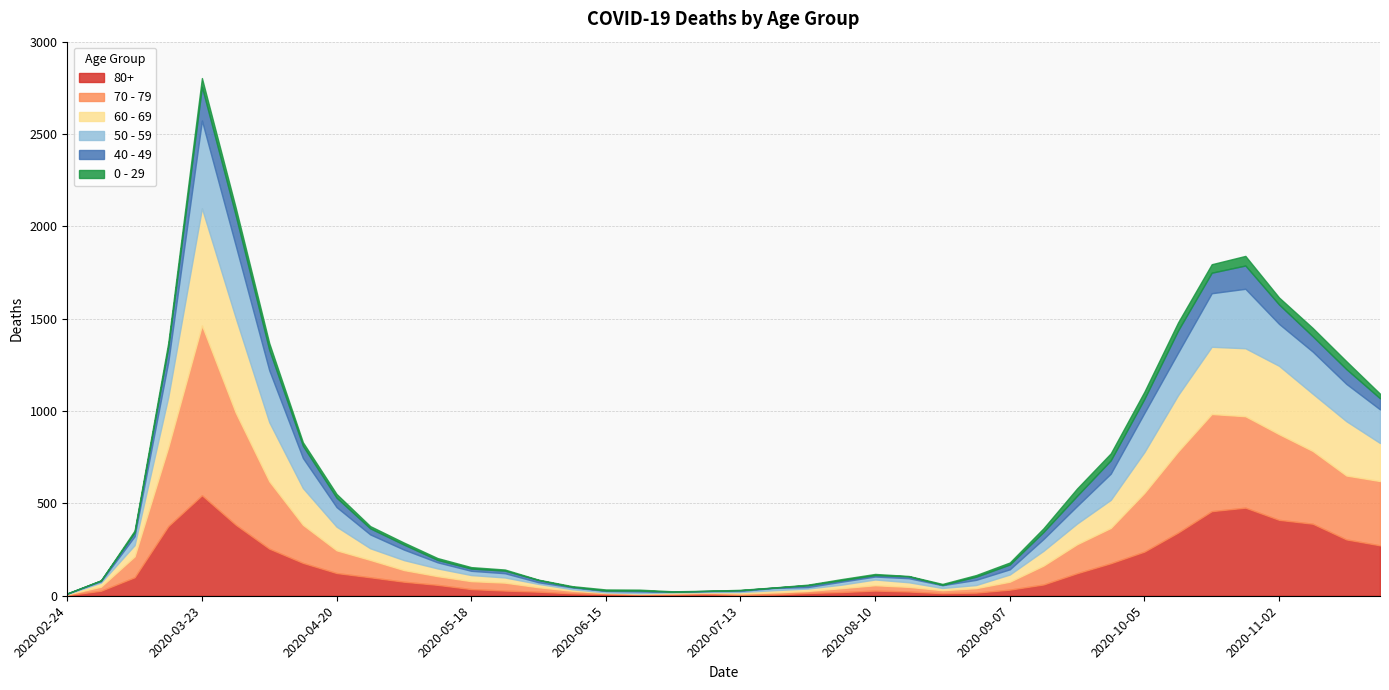

What is the difference between the maximum and second lowest values in the 70 - 79 series?

915